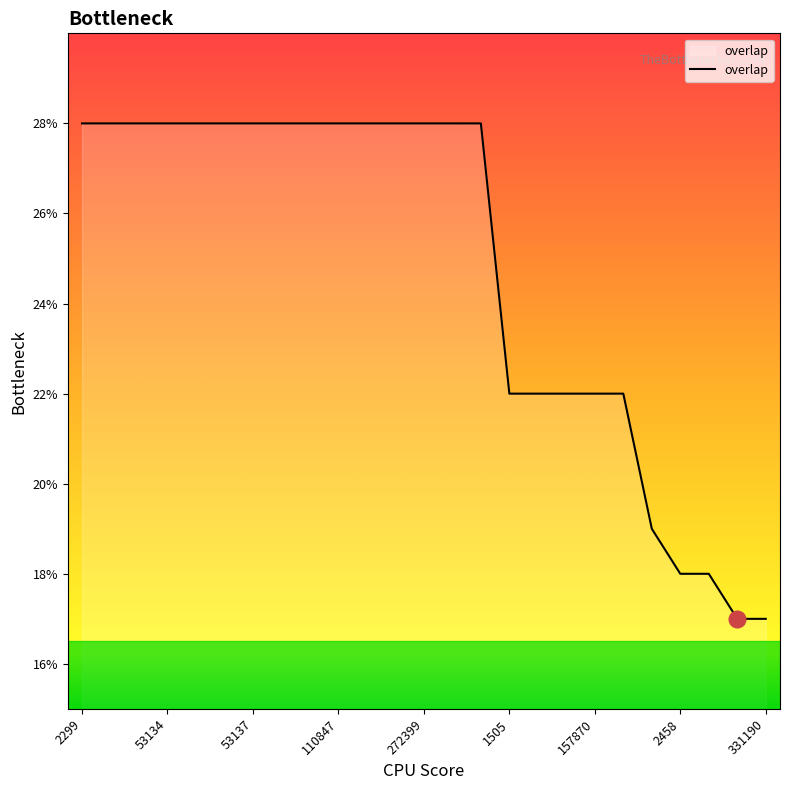

What is the difference between the maximum and minimum values?

11